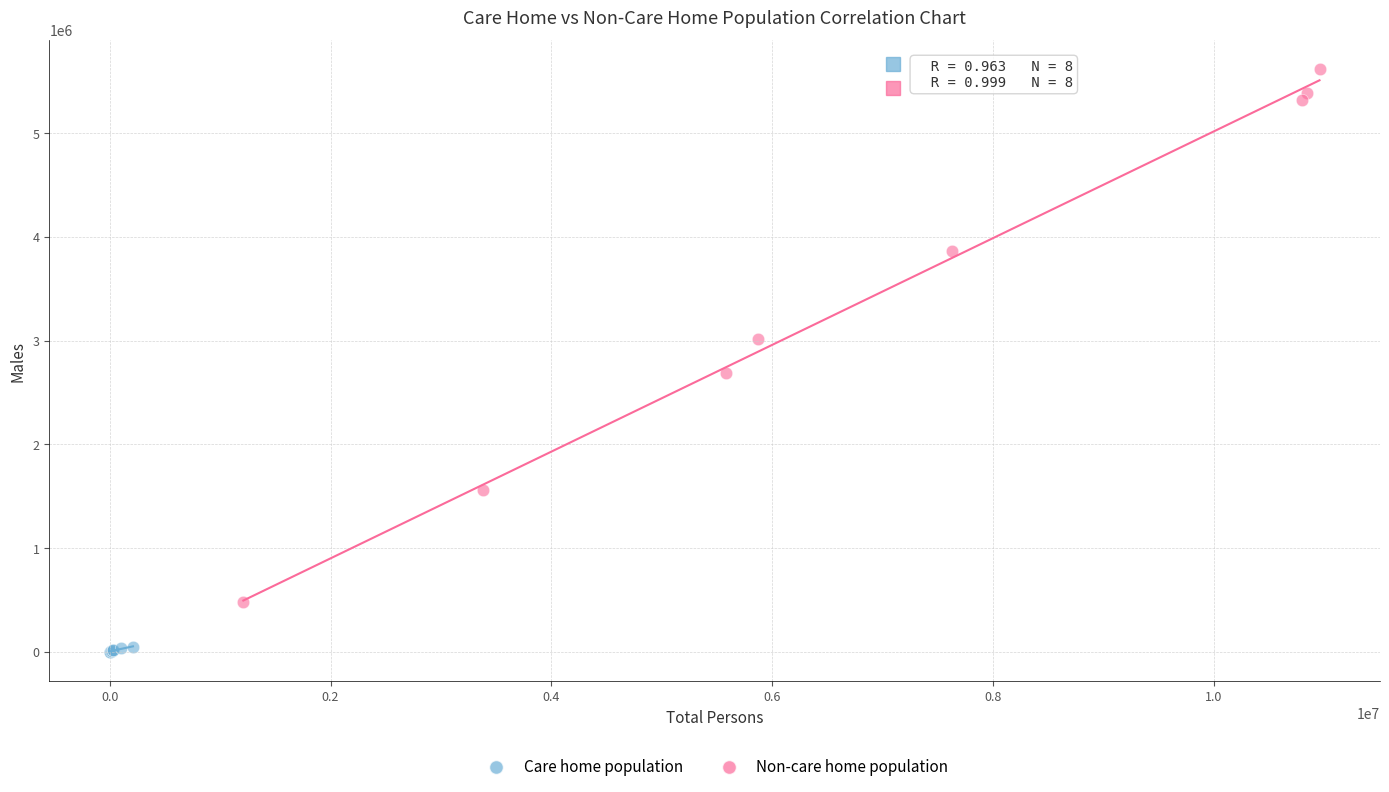

Which series has the largest Y range (max minus min)?

Non-care home population